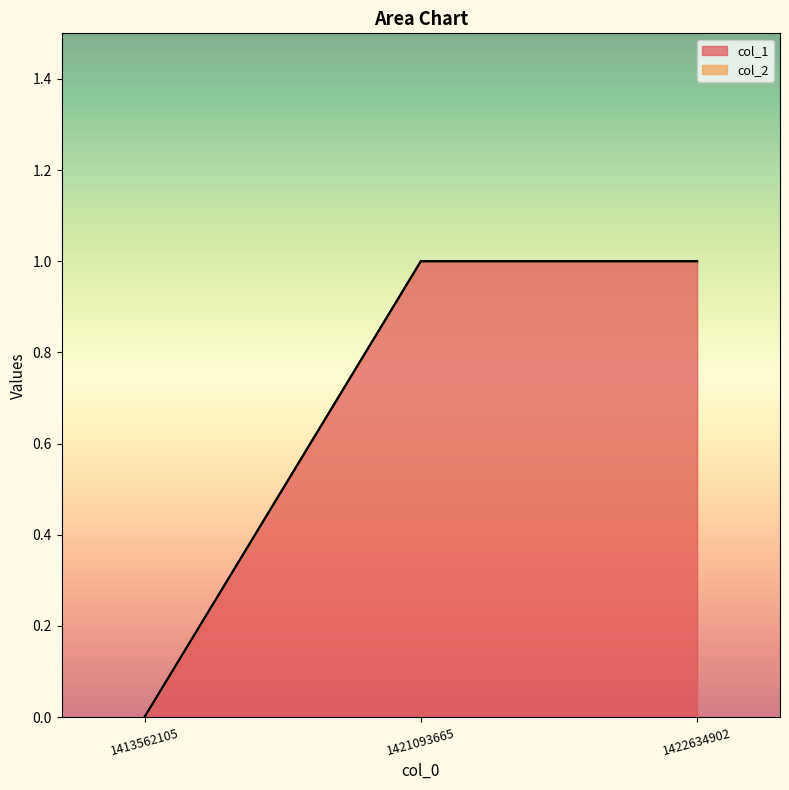

The value of col_1 at 1421093665 is 1. True or false?

True